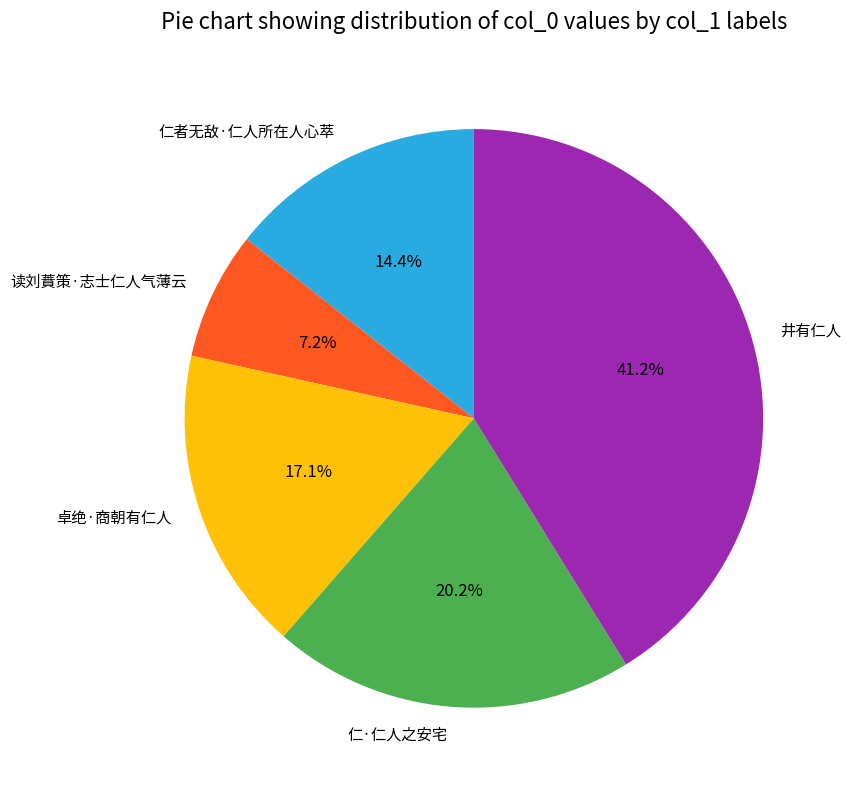

To the nearest percent, what percentage of the pie is 仁者无敌·仁人所在人心萃?

14%